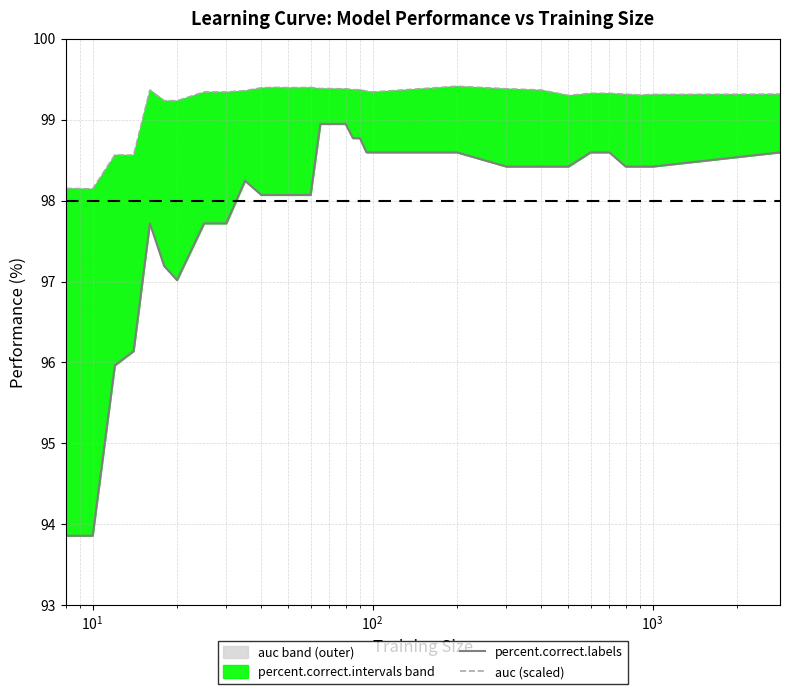

Which series has the largest range (max minus min)?

percent.correct.labels